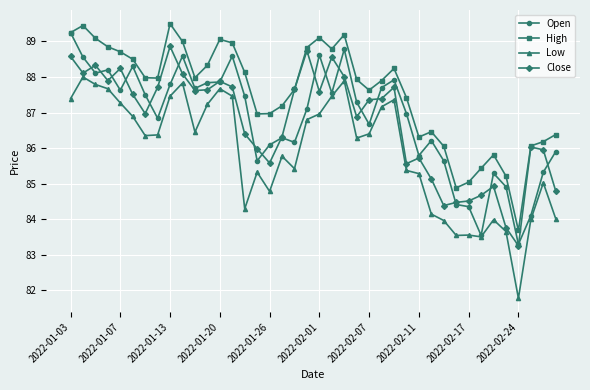

In Close, how many points are higher than both neighbors (excluding endpoints)?

10